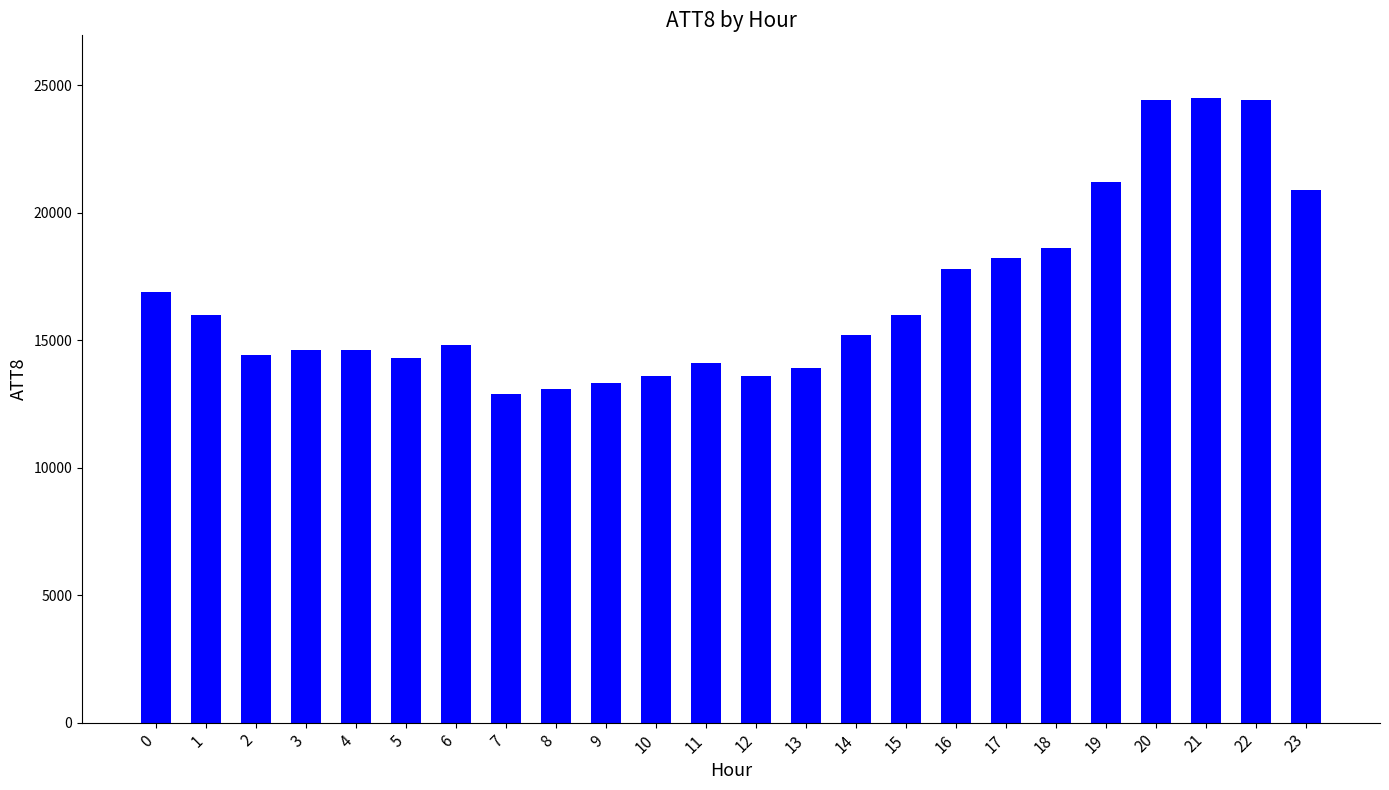

Are the bars horizontal?

No